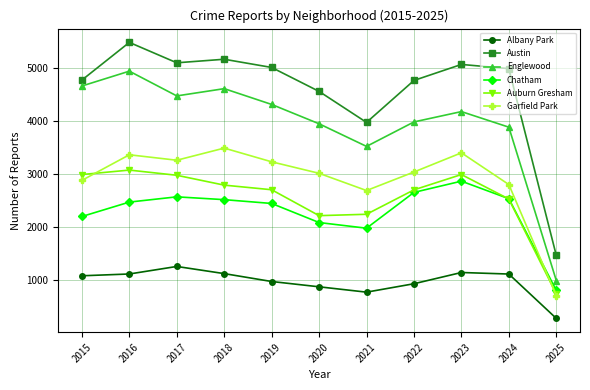

True or false: Englewood has a value of 4938 at 2016.

True